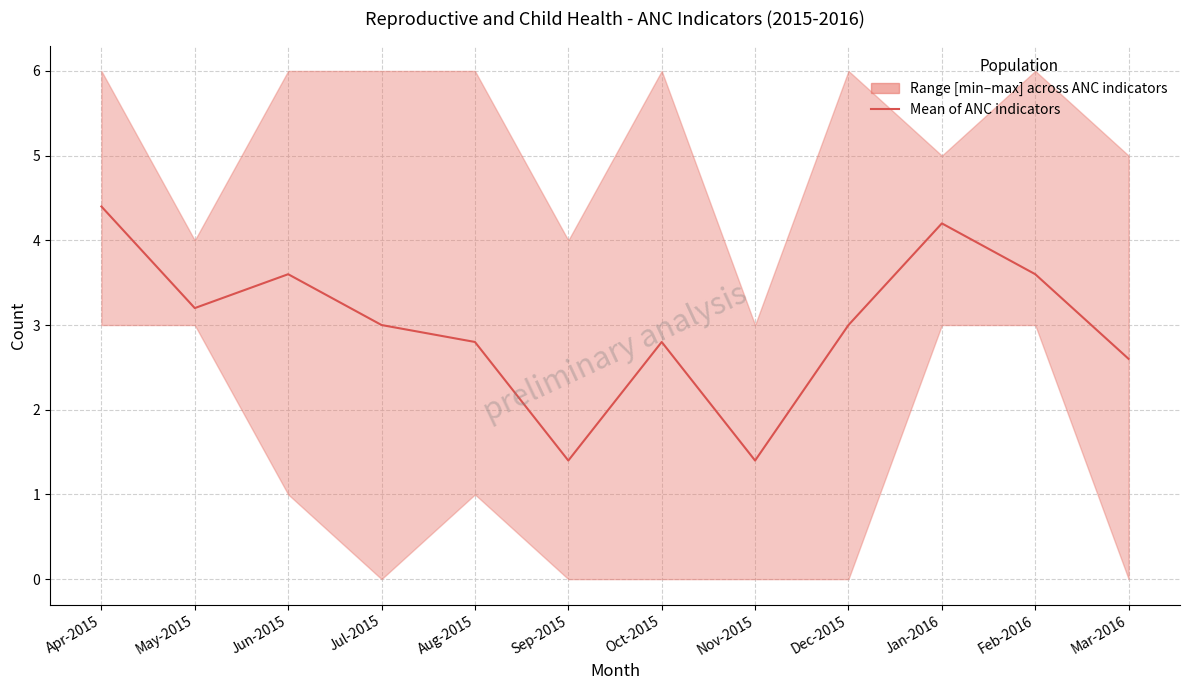

Reading right to left, list all the values displayed in this chart.

2.6	3.6	4.2	3.0	1.4	2.8	1.4	2.8	3.0	3.6	3.2	4.4